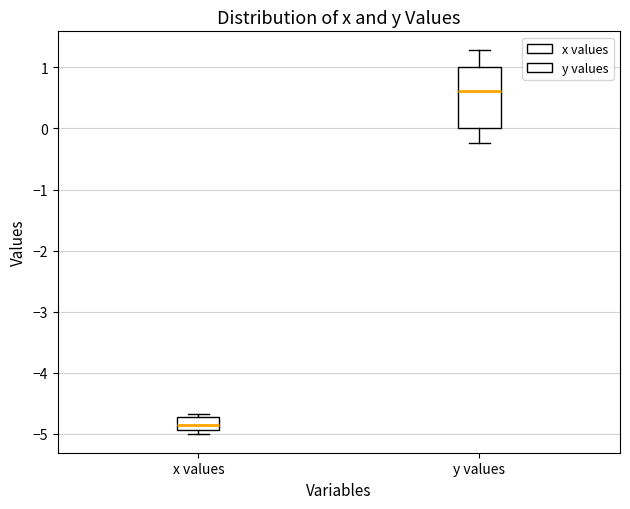

Reading left to right, read every box against the y-axis: the position of its median line, the range the box covers, and the ends of its whiskers. The values are not printed on the chart, so give them approximately, as read against the axis.

x values: median -4.9 (inside the box), box -4.9 to -4.7, whiskers -5.0 to -4.7 (just above the box's upper edge)
y values: median 0.6, box 0.0 to 1.0, whiskers -0.2 to 1.3